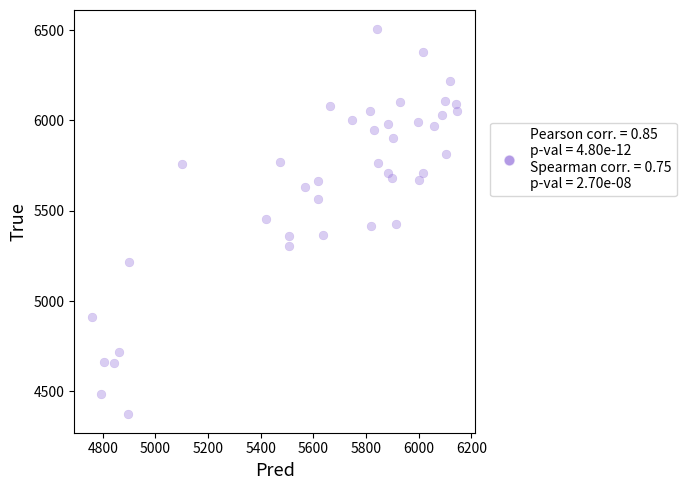

What is the range of Y values (max minus min)?

2128